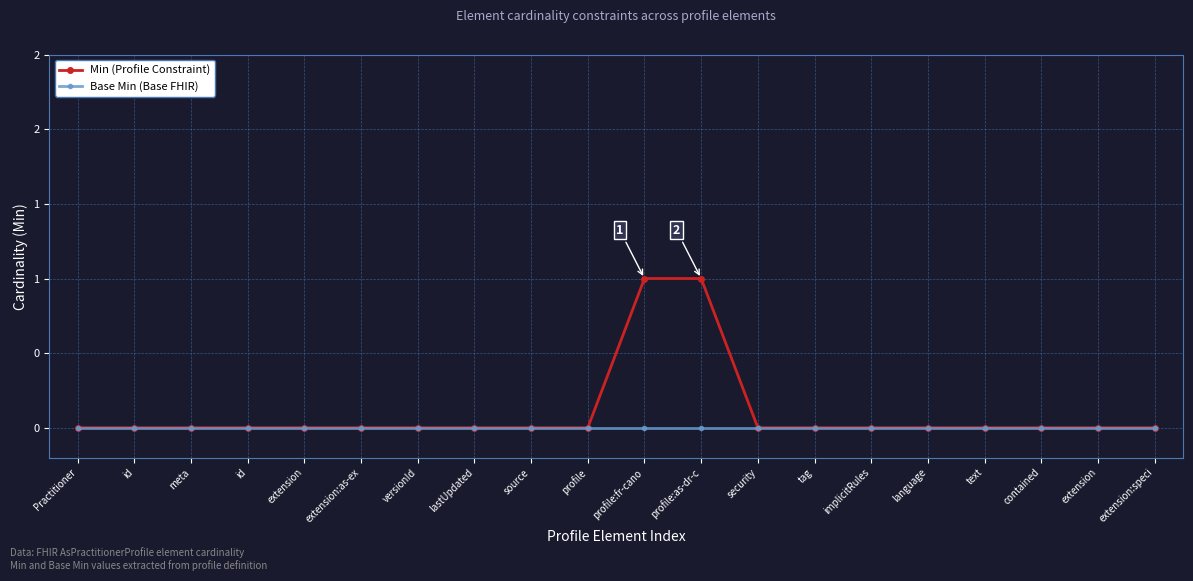

Is the value of Base Min (Base FHIR) at versionId greater than the value of Min (Profile Constraint) at implicitRules?

No